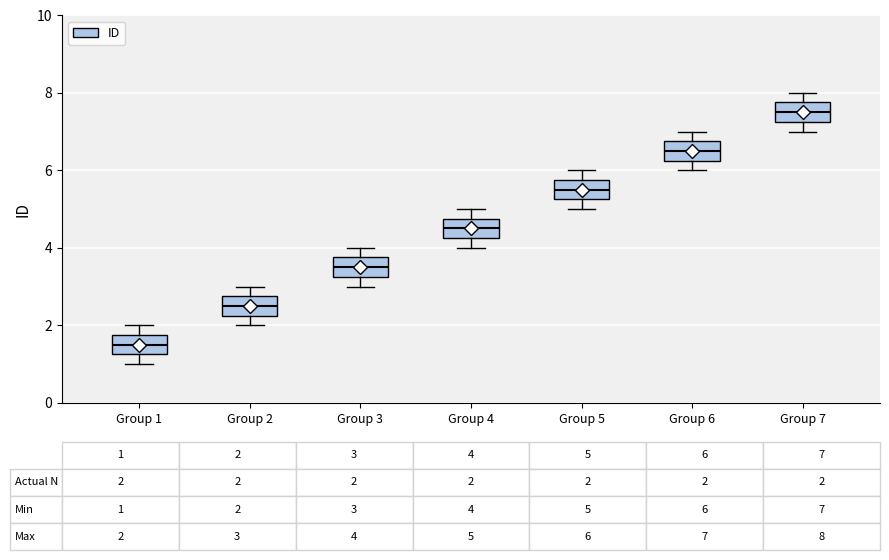

Which box's median line is the highest?

Group 7